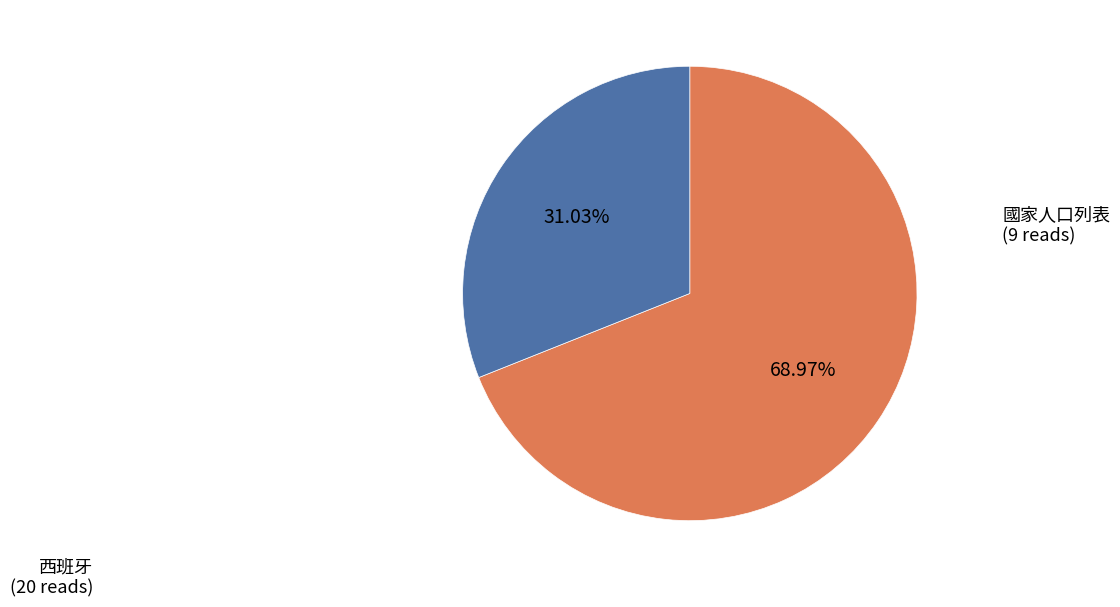

Which slice is the largest?

西班牙